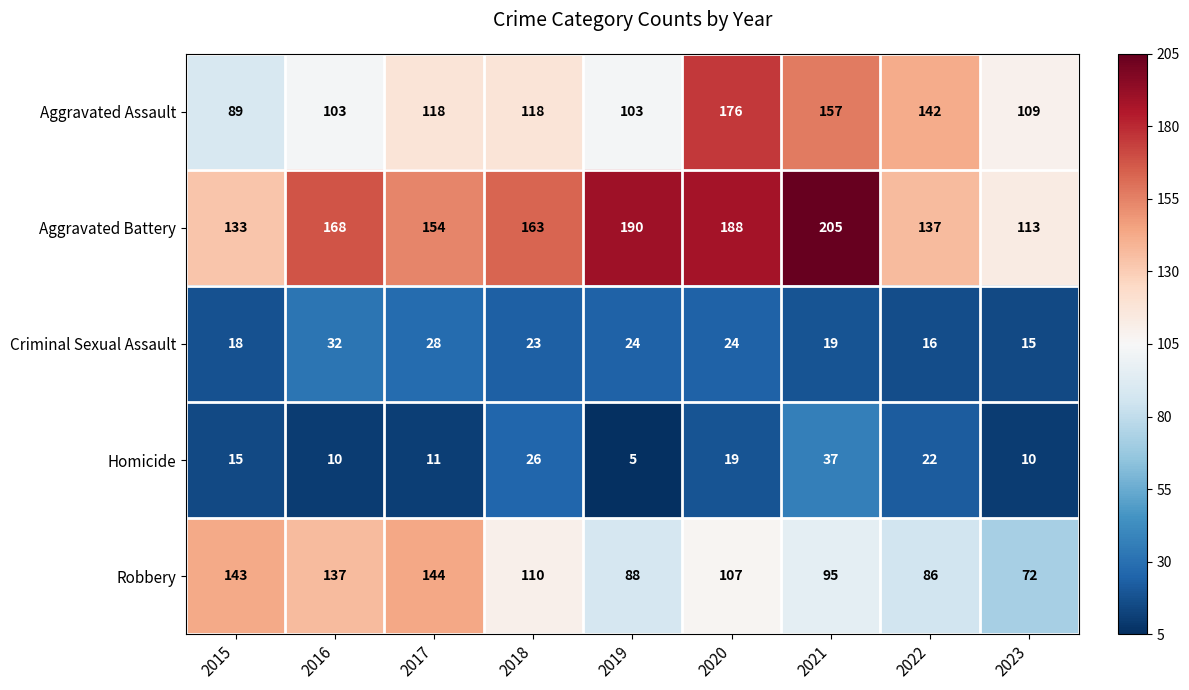

Between 2017 and 2020, which series saw the biggest shift?

Aggravated Assault